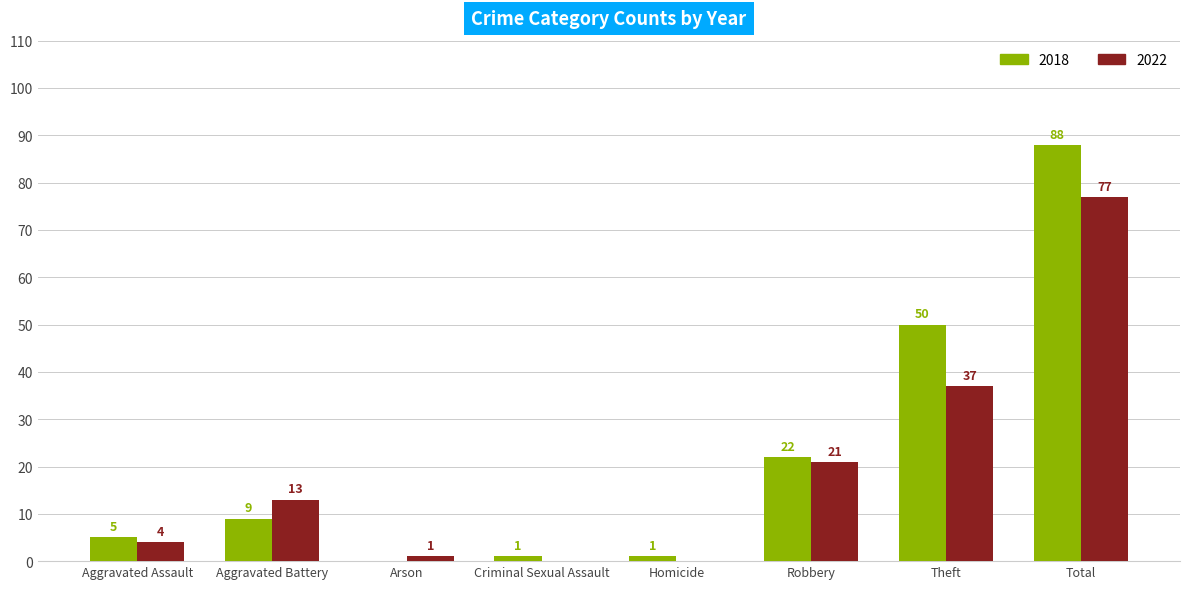

Reading left to right, extract all data points from this chart.

2018: Aggravated Assault=5	Aggravated Battery=9	Arson=0	Criminal Sexual Assault=1	Homicide=1	Robbery=22	Theft=50	Total=88
2022: Aggravated Assault=4	Aggravated Battery=13	Arson=1	Criminal Sexual Assault=0	Homicide=0	Robbery=21	Theft=37	Total=77